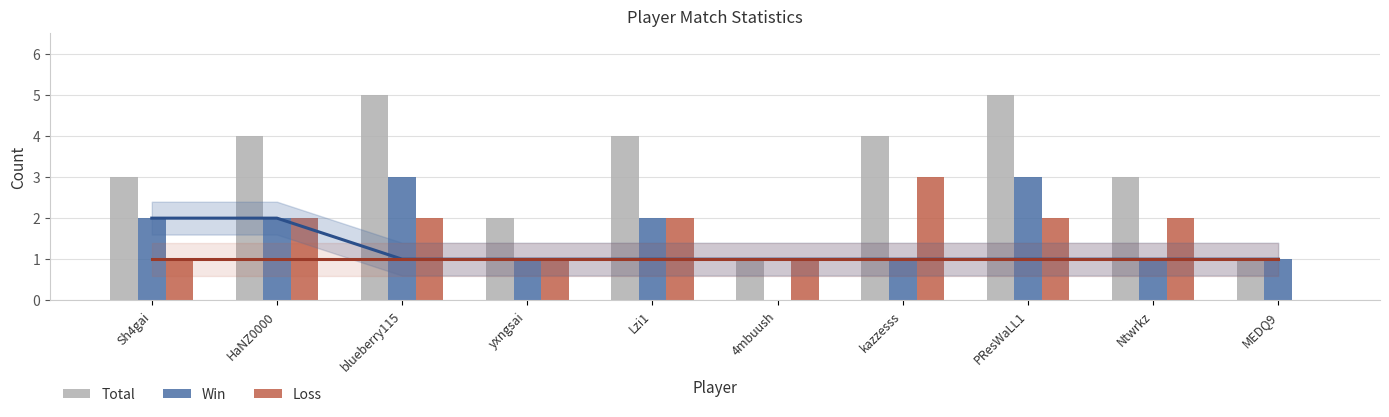

What is the maximum value shown in the chart?

5